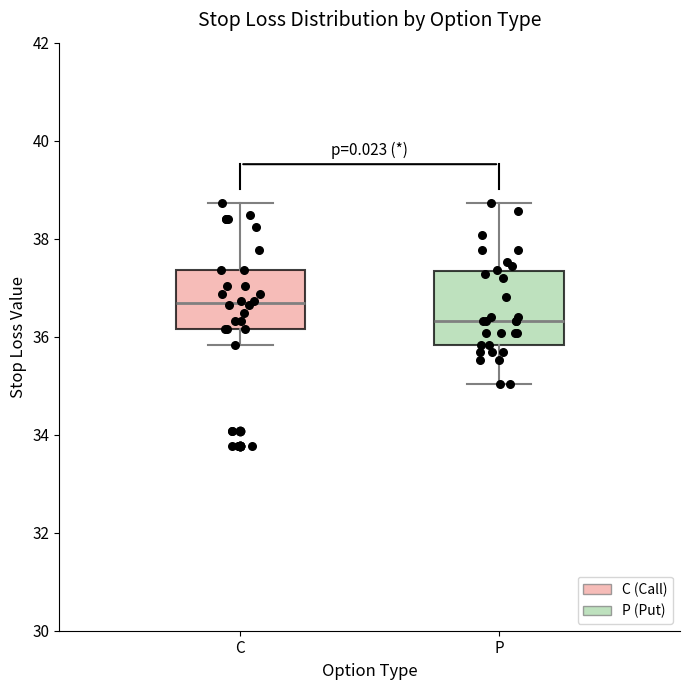

Where is the lower edge of the box for C on the y-axis? The values are not printed on the chart, so give them approximately, as read against the axis.

36.2